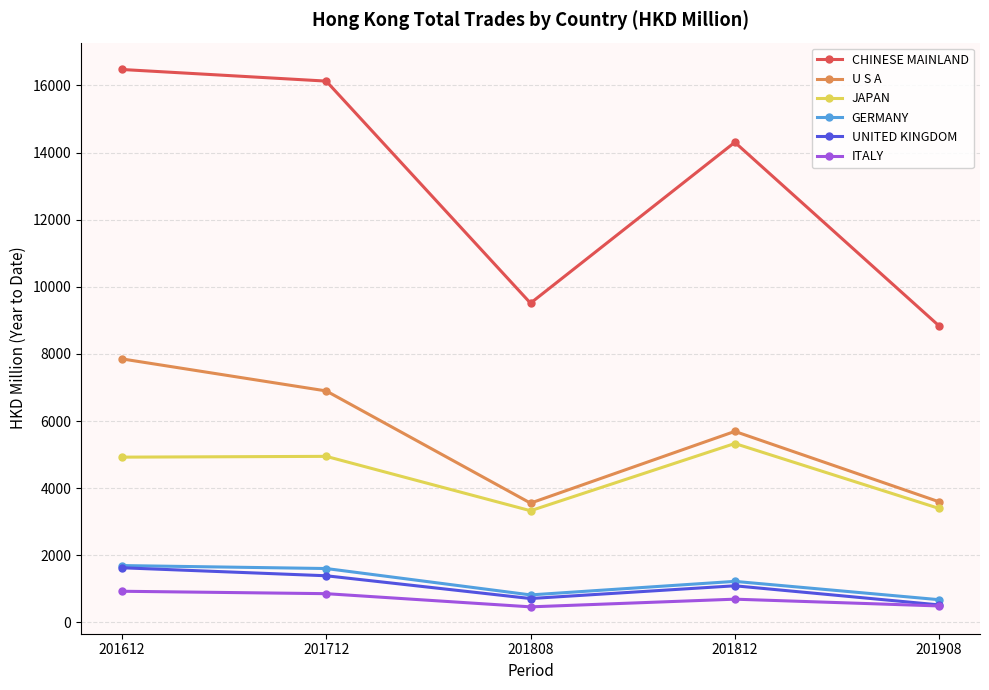

Is the value of U S A at 201812 greater than the value of UNITED KINGDOM at 201808?

Yes